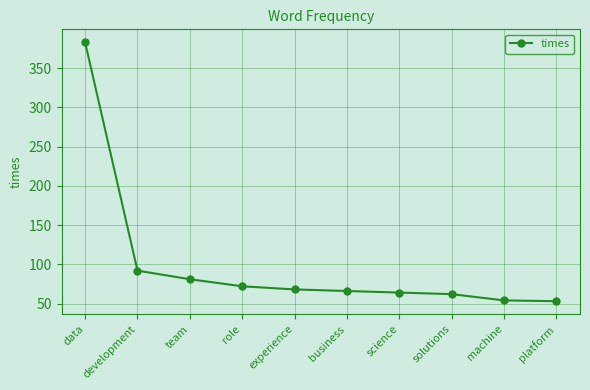

Approximately how many times larger is the value at machine compared to experience?

0.8